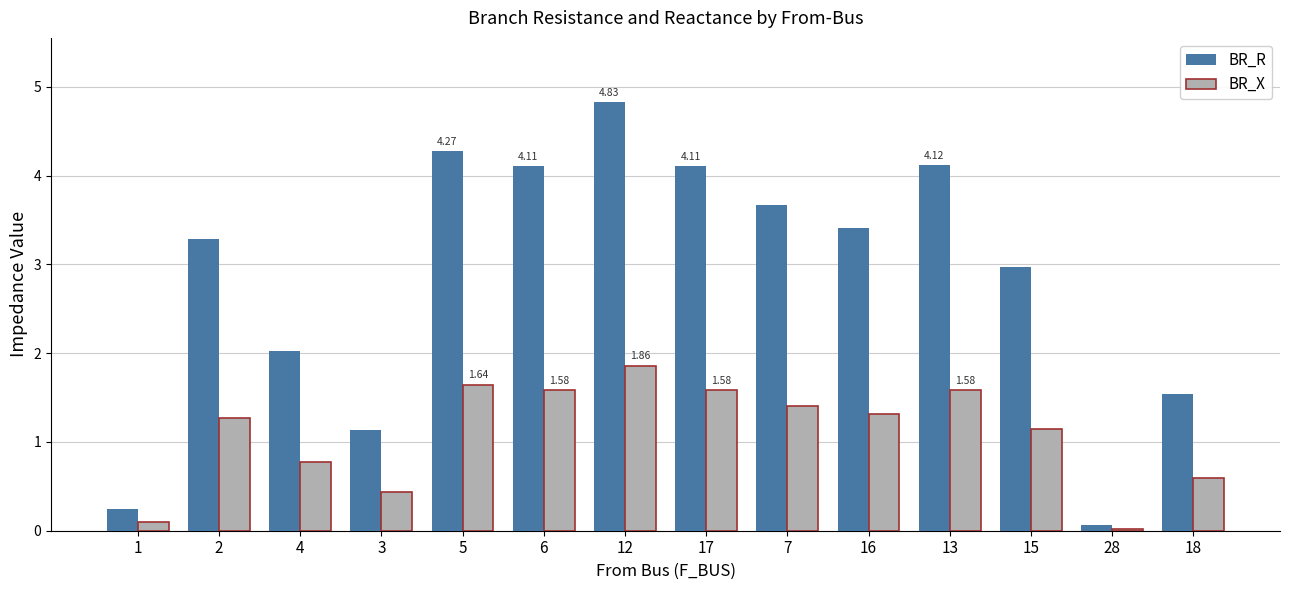

What is the sum of all BR_X values?

15.3